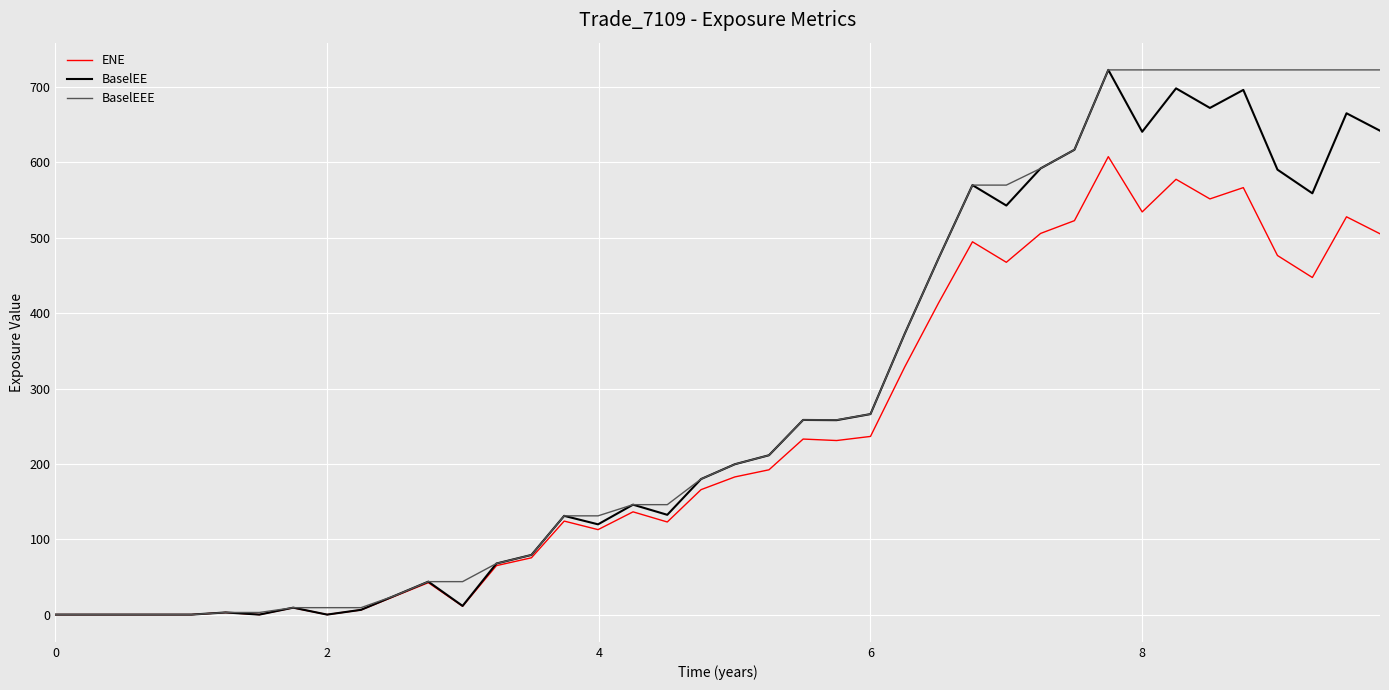

What is the maximum value shown in the chart?

722.8